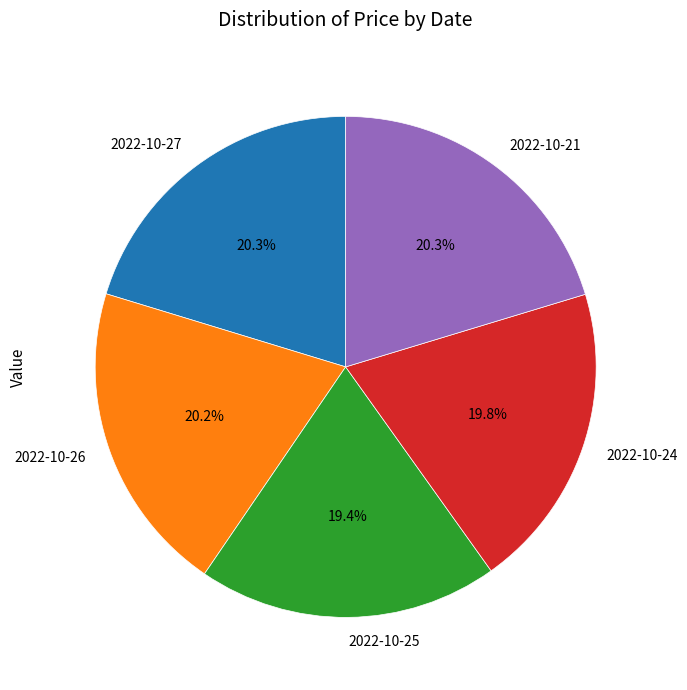

What percentage do 2022-10-25 and 2022-10-26 together represent?

39.6%